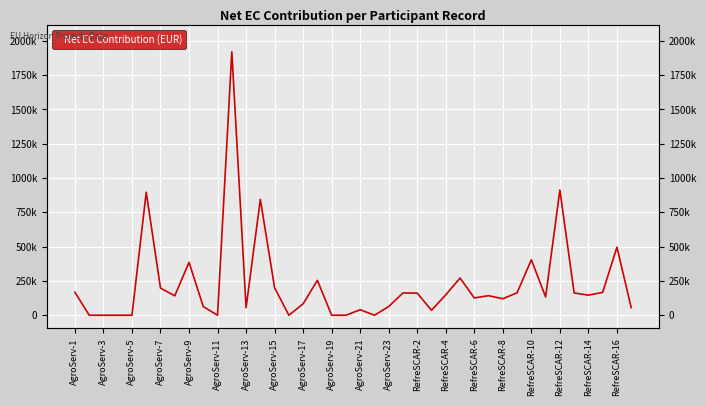

The chart shows a value of 167593.5 at AgroServ-1. True or false?

True